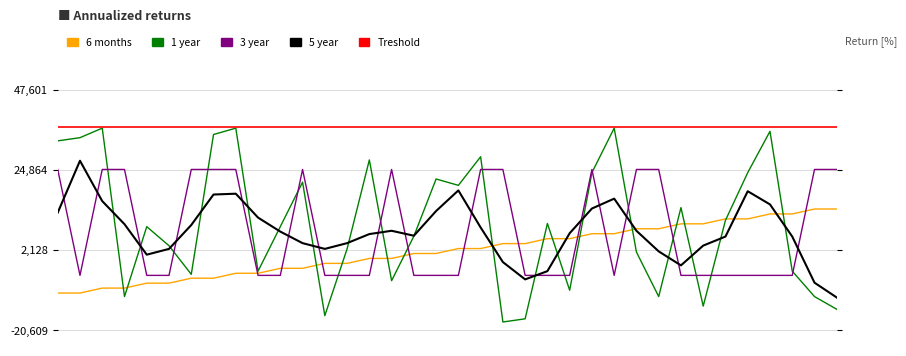

How many interior local peaks does the 5 year series have?

6